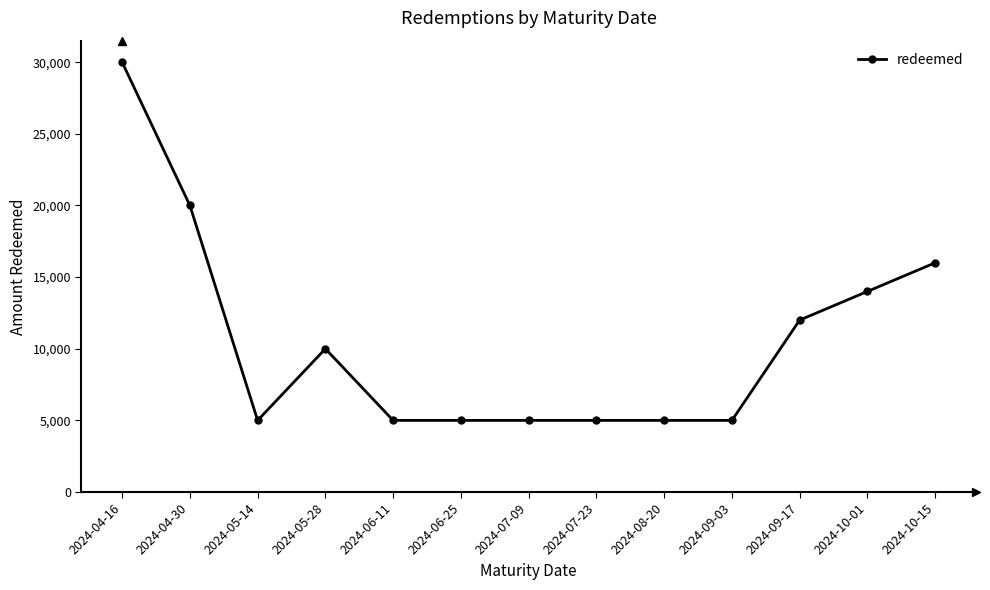

What is the change in value from 2024-05-28 to 2024-09-03?

-5000